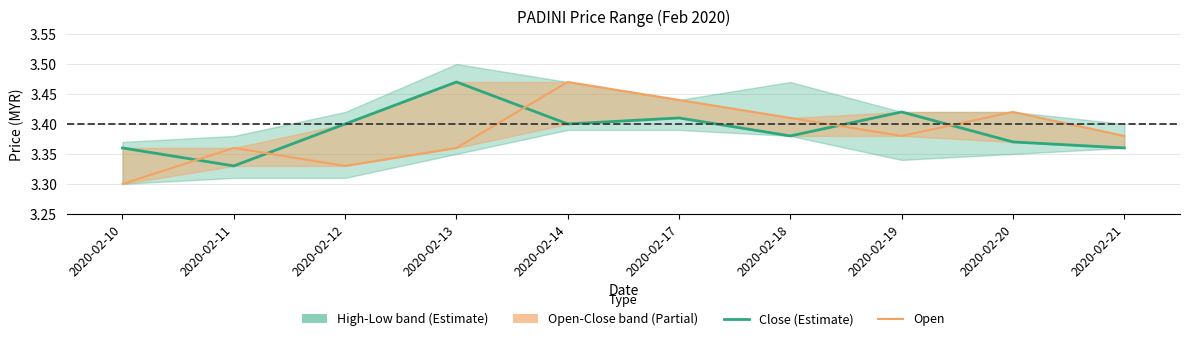

Reading left to right, extract all data points from this chart.

close: 3.4	3.3	3.4	3.5	3.4	3.4	3.4	3.4	3.4	3.4
open: 3.3	3.4	3.3	3.4	3.5	3.4	3.4	3.4	3.4	3.4